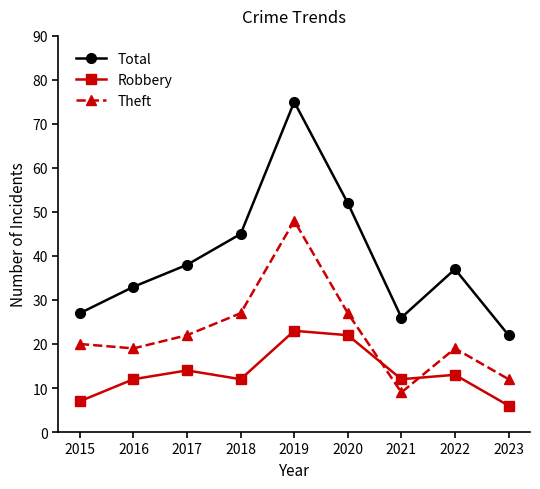

Reading left to right, extract all data points from this chart.

Total: 27	33	38	45	75	52	26	37	22
Robbery: 7	12	14	12	23	22	12	13	6
Theft: 20	19	22	27	48	27	9	19	12